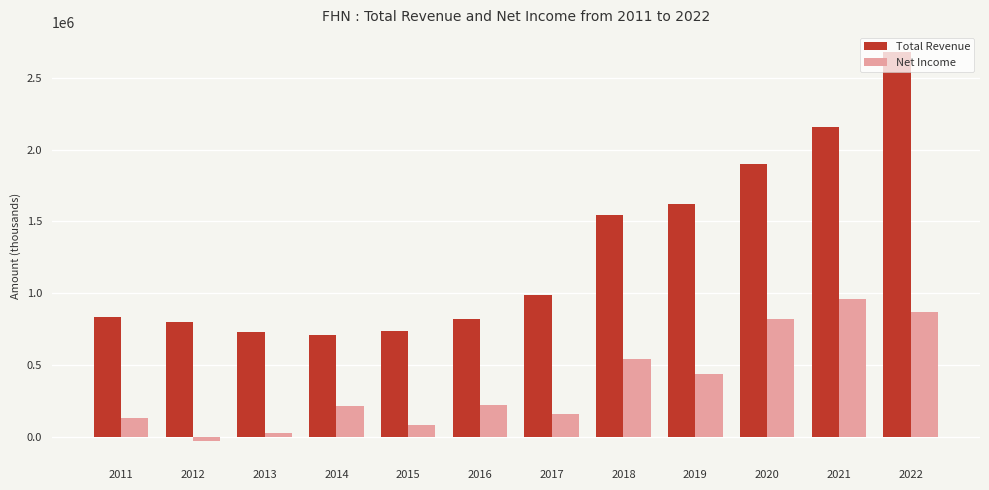

Which series has the largest total across all categories?

Total Revenue